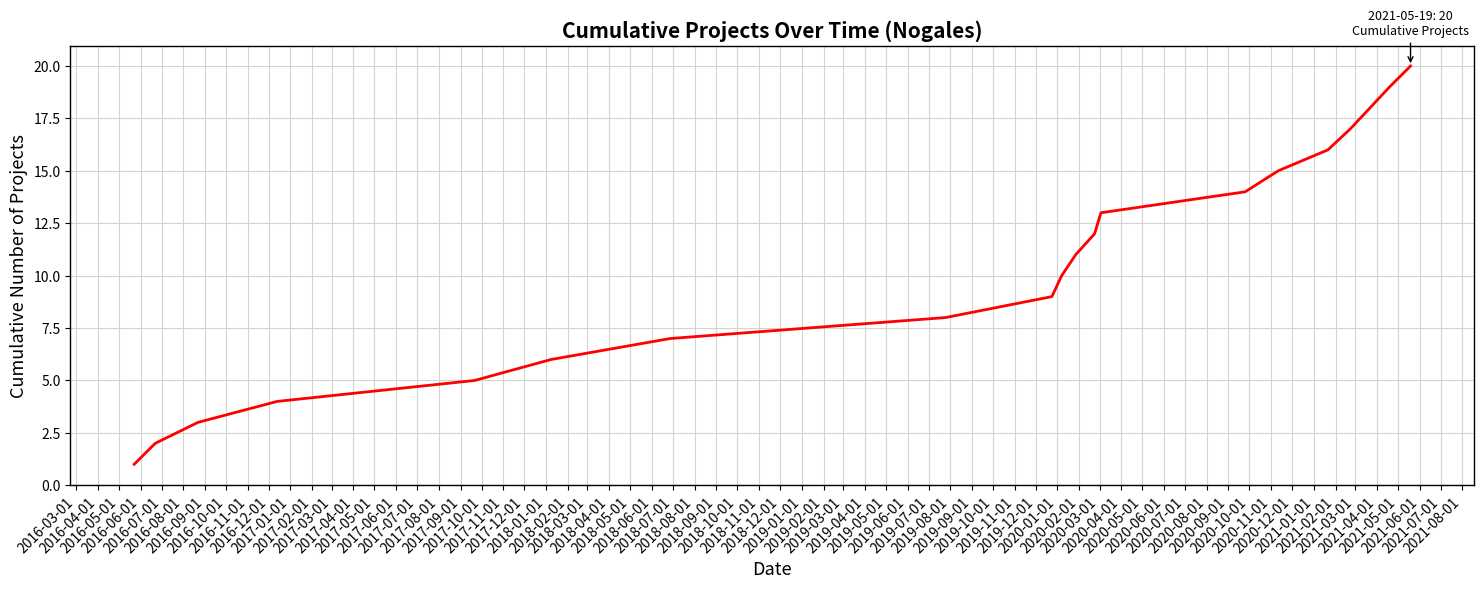

What is the difference between the maximum and minimum values?

19